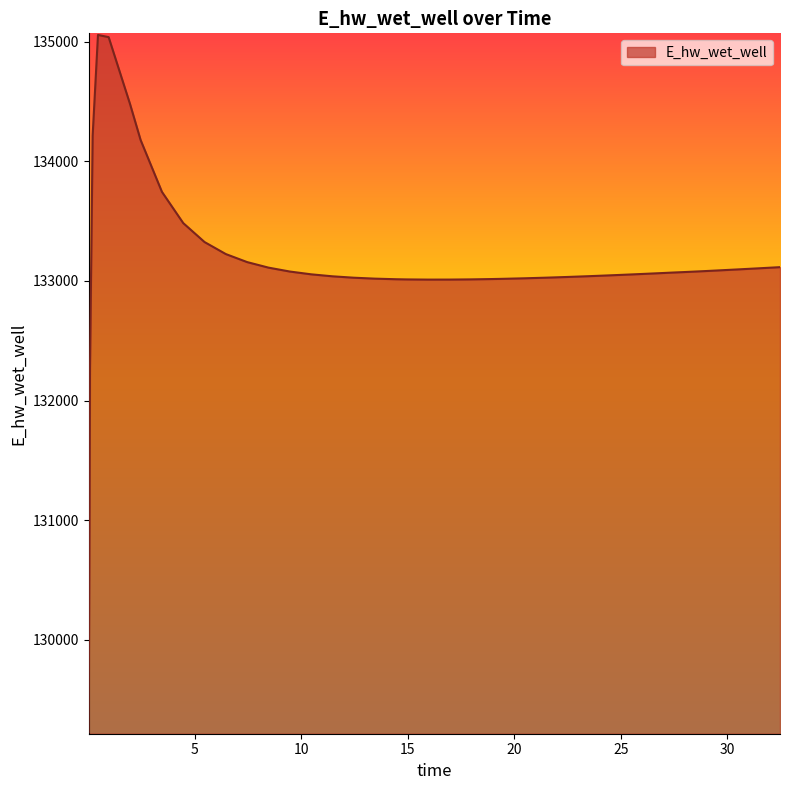

What is the smallest value displayed?

129229.5